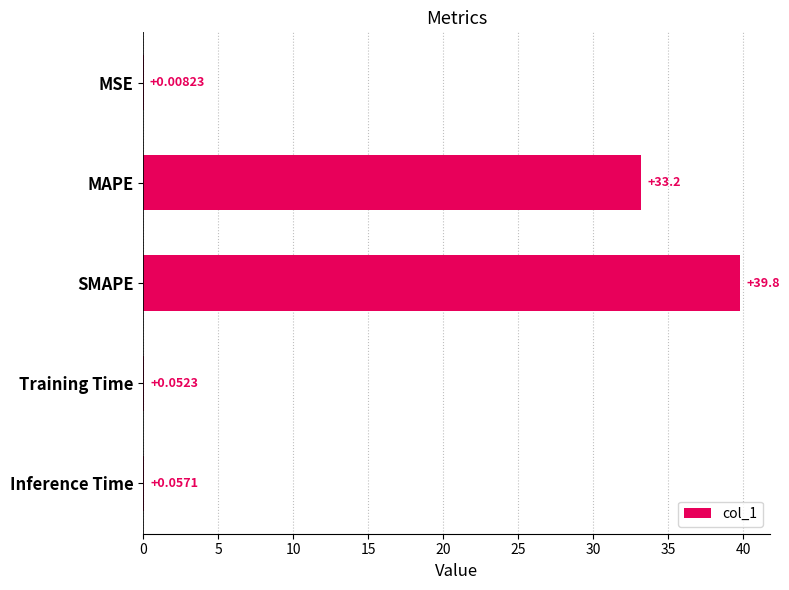

What is the change in value from MAPE to Inference Time?

-33.1